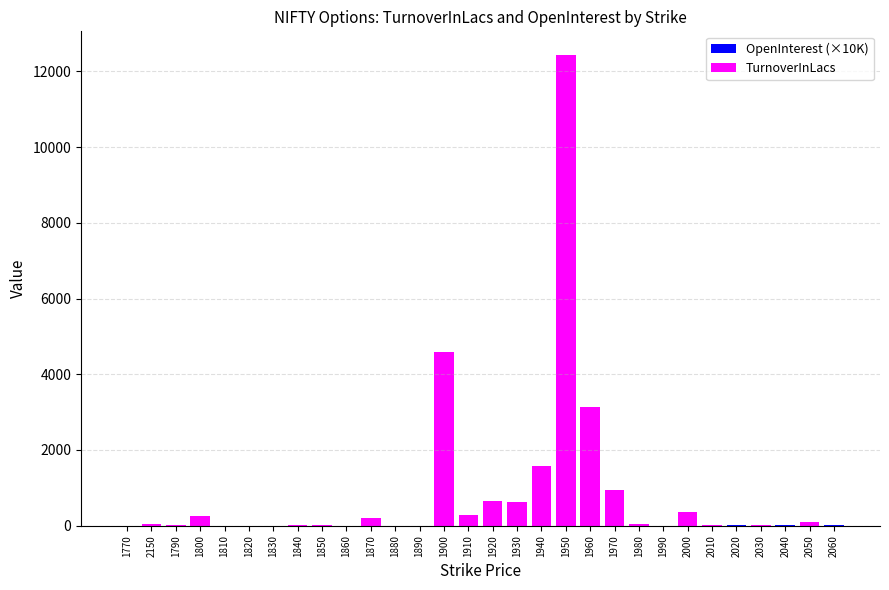

Reading left to right, transcribe all the data shown in this chart.

OpenInterest (×10K): 0.0	34.3	0.0	10.5	0.0	0.0	0.0	0.1	1.1	0.0	1.0	0.0	0.1	63.8	3.8	5.1	5.8	8.3	82.2	16.6	12.9	4.0	2.0	85.0	2.0	6.8	11.4	13.7	85.7	10.7
TurnoverInLacs: 0.0	34.4	7.4	250.5	0.0	0.0	0.0	15.2	23.5	0.0	191.5	0.0	0.0	4589.7	285.0	663.7	629.0	1571.3	12434.4	3141.1	942.3	51.5	0.0	356.1	12.1	0.0	16.2	4.1	90.2	4.1